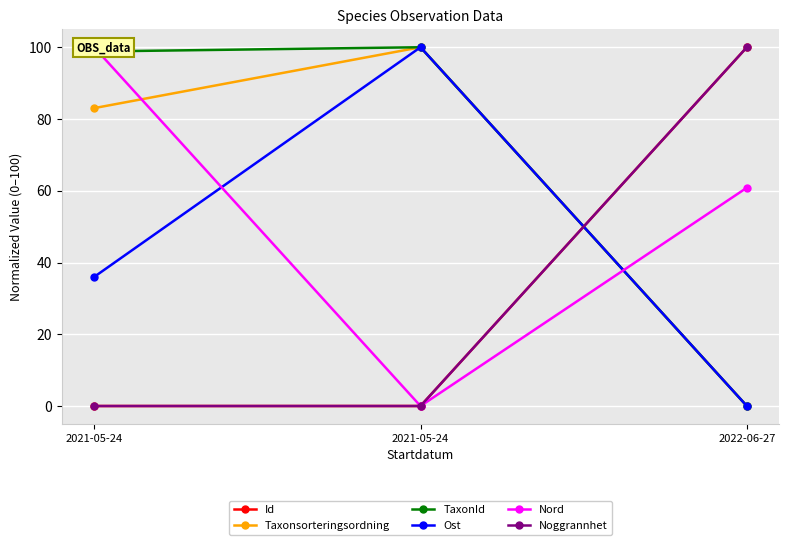

At which category is the sum across all series the highest?

2021-05-24